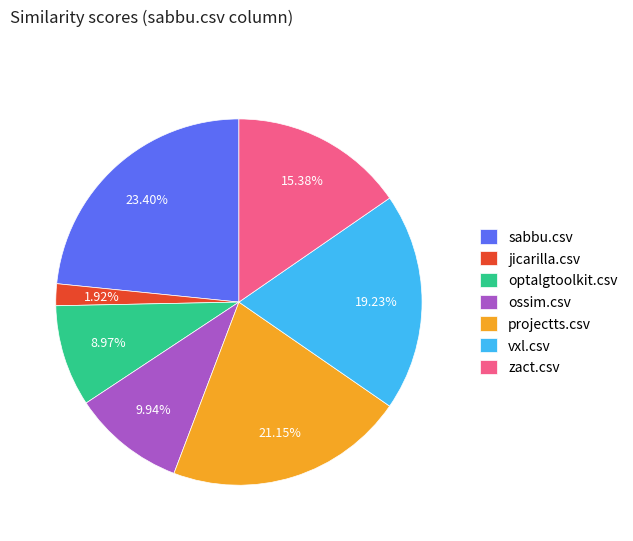

Is optalgtoolkit.csv the majority of the pie?

No